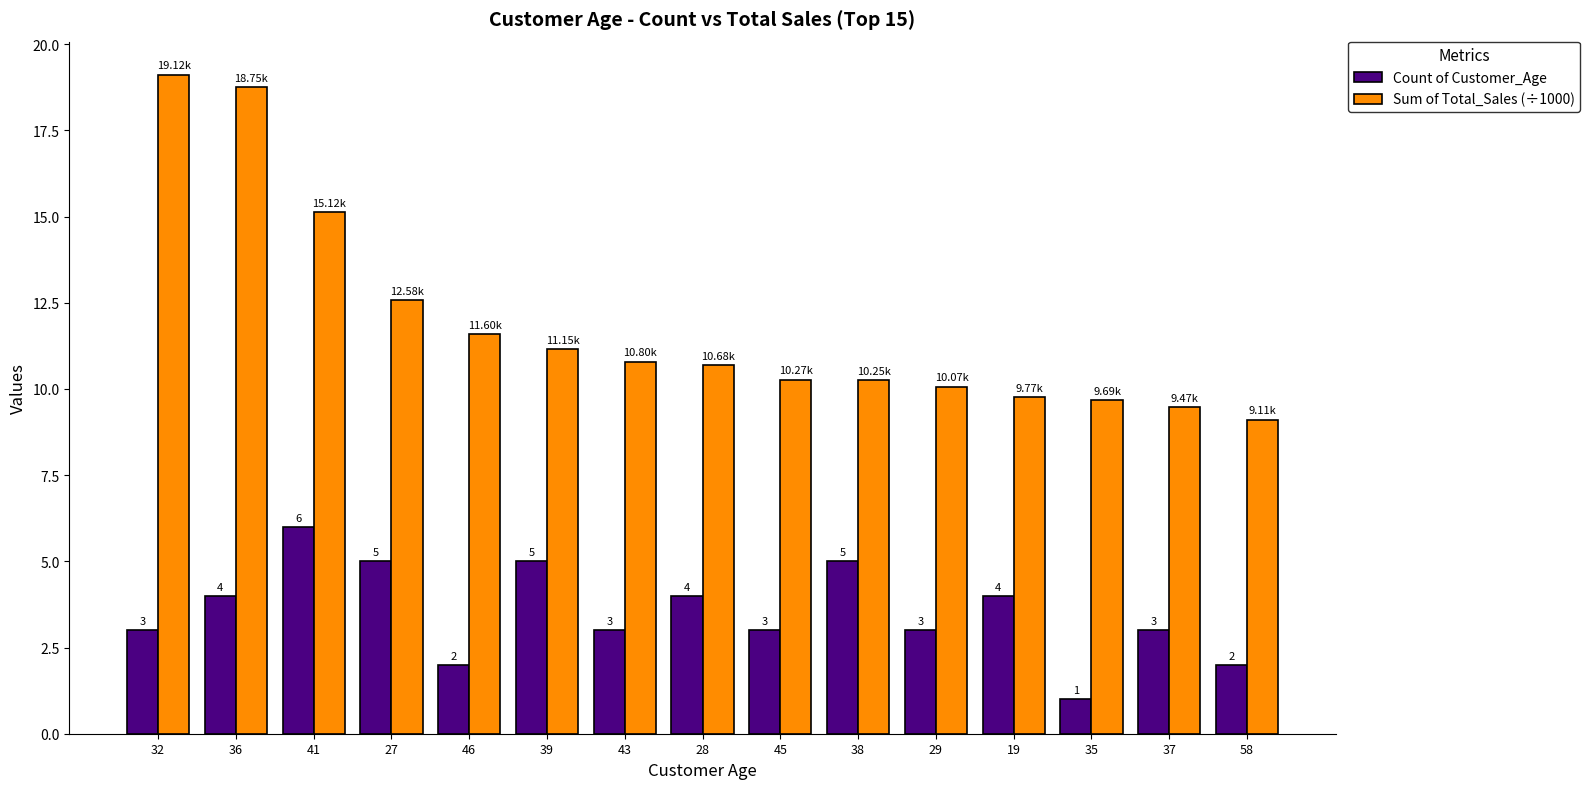

What is the difference between the Sum of Total_Sales (÷1000) values at 39 and 27?

1.4